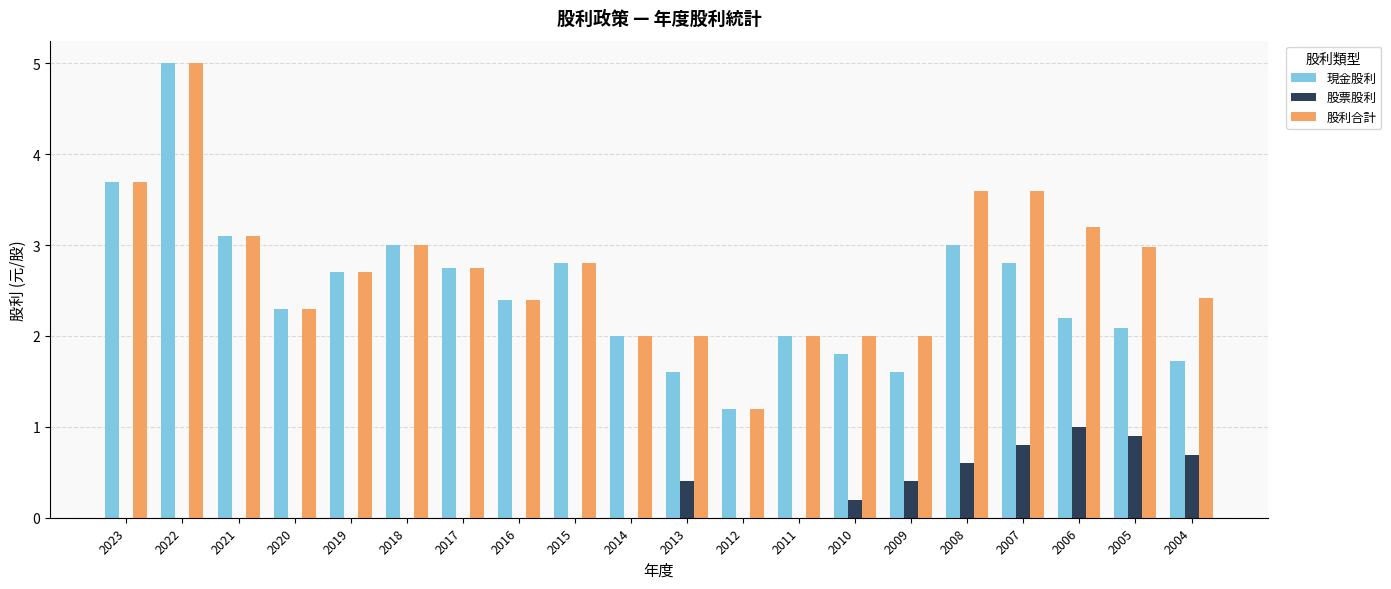

The value of 股利合計 at 2005 is 3.0. True or false?

True